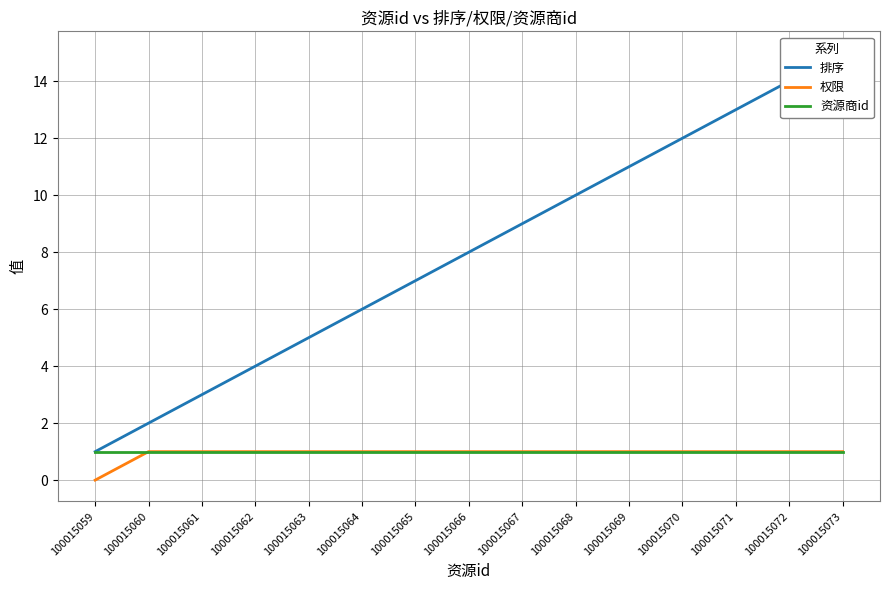

Reading right to left, transcribe all the data shown in this chart.

排序: 15	14	13	12	11	10	9	8	7	6	5	4	3	2	1
权限: 1	1	1	1	1	1	1	1	1	1	1	1	1	1	0
资源商id: 1	1	1	1	1	1	1	1	1	1	1	1	1	1	1